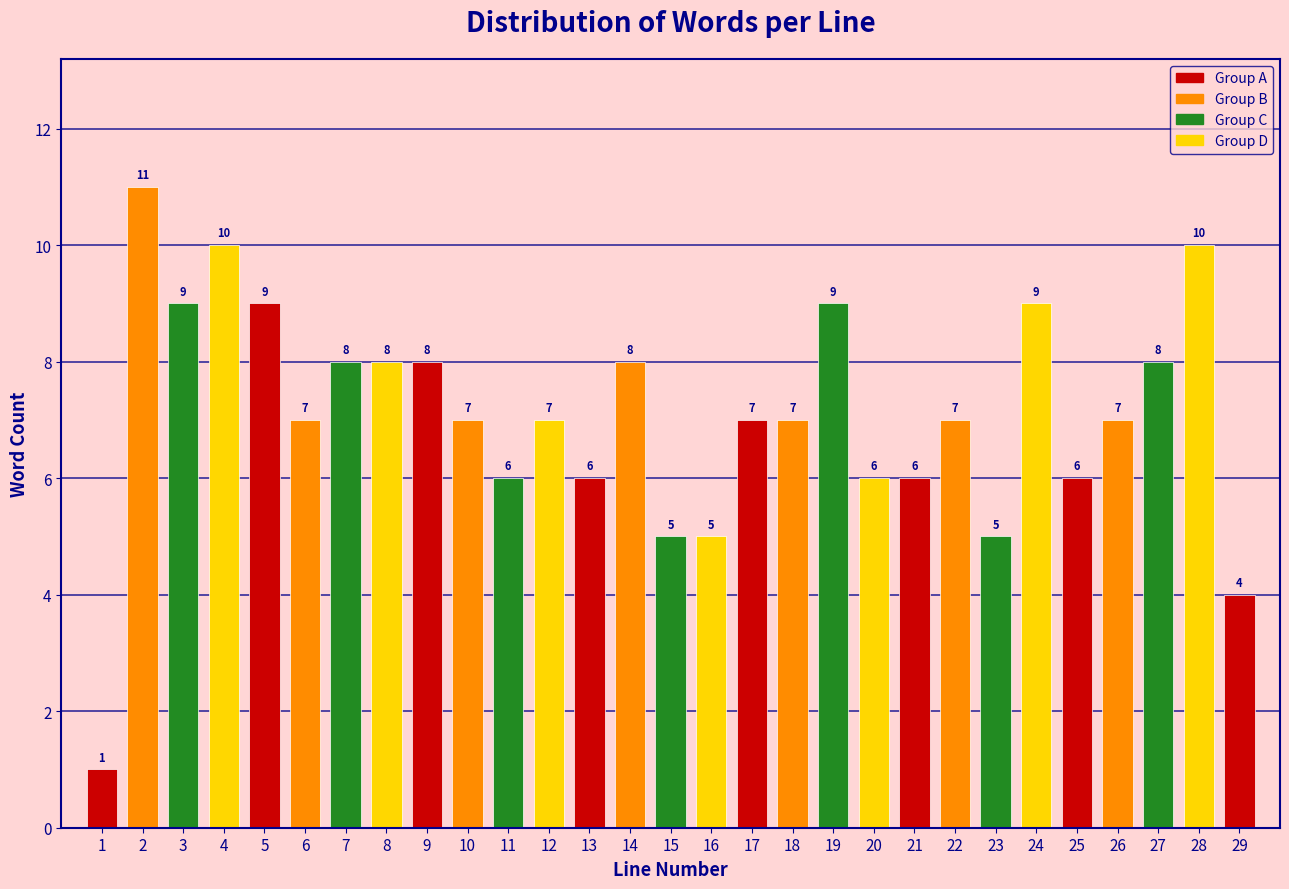

Reading right to left, what are all the values shown in this chart?

29=4	28=10	27=8	26=7	25=6	24=9	23=5	22=7	21=6	20=6	19=9	18=7	17=7	16=5	15=5	14=8	13=6	12=7	11=6	10=7	9=8	8=8	7=8	6=7	5=9	4=10	3=9	2=11	1=1